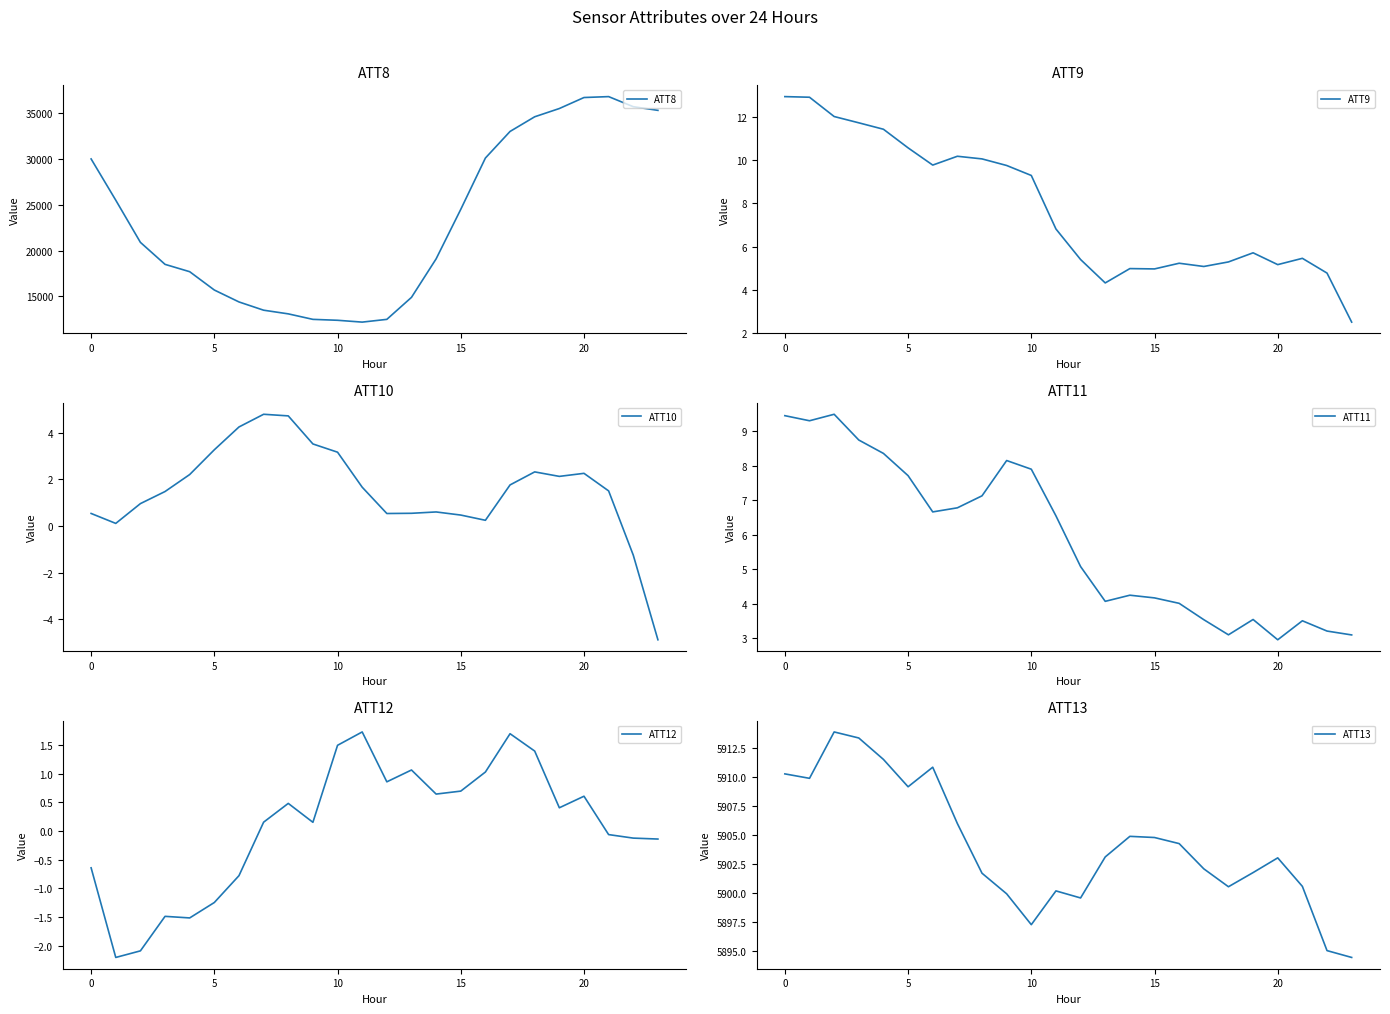

What is the difference between the maximum and minimum values in the ATT10 series?

9.7